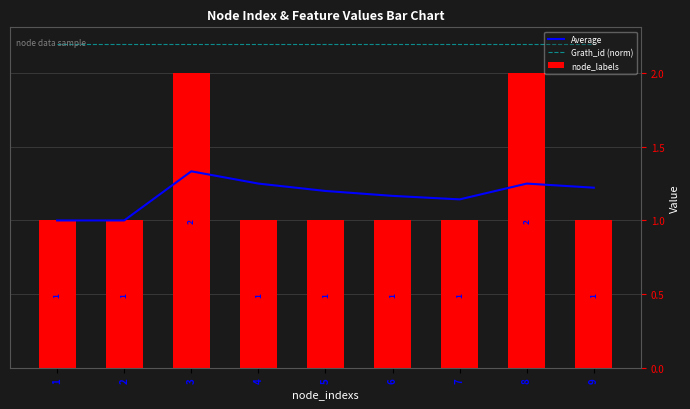

Reading right to left, transcribe all the data shown in this chart.

Average: 1.2	1.2	1.1	1.2	1.2	1.2	1.3	1.0	1.0
Grath_id (norm): 2.2	2.2	2.2	2.2	2.2	2.2	2.2	2.2	2.2
node_labels: 1.0	2.0	1.0	1.0	1.0	1.0	2.0	1.0	1.0